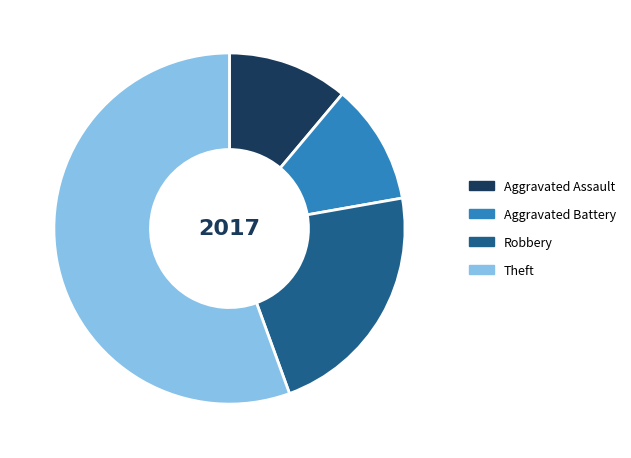

Count the number of slices in the pie.

4